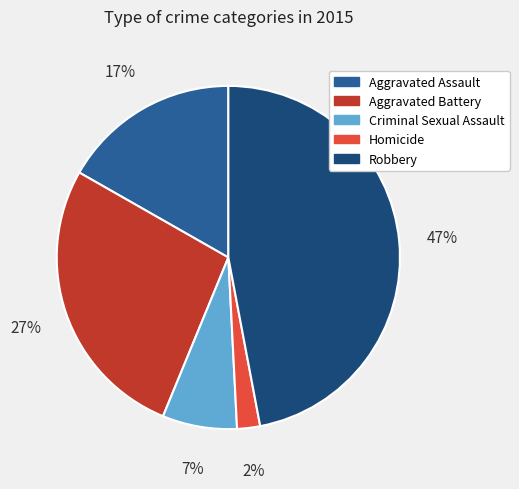

Rank the categories by value from highest to lowest.

Robbery, Aggravated Battery, Aggravated Assault, Criminal Sexual Assault, Homicide